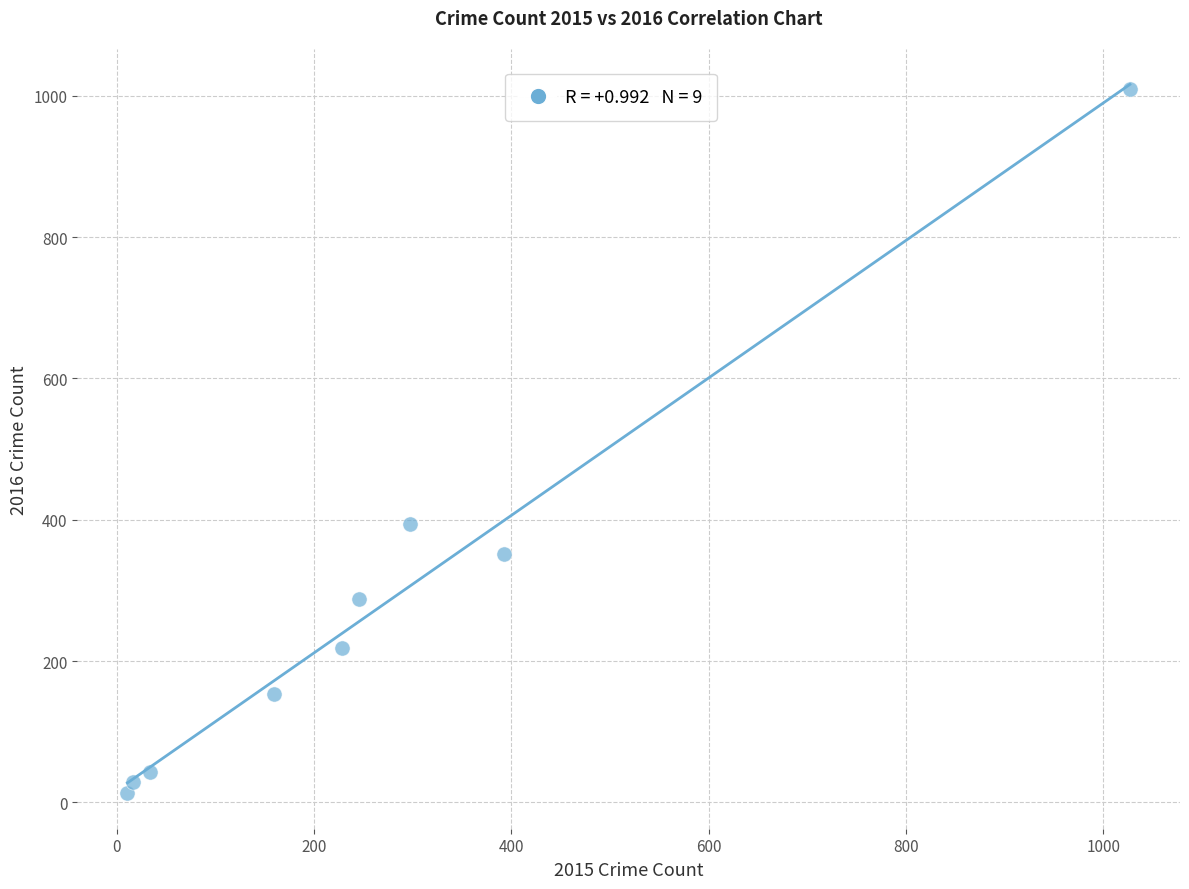

What is the average X value?

268